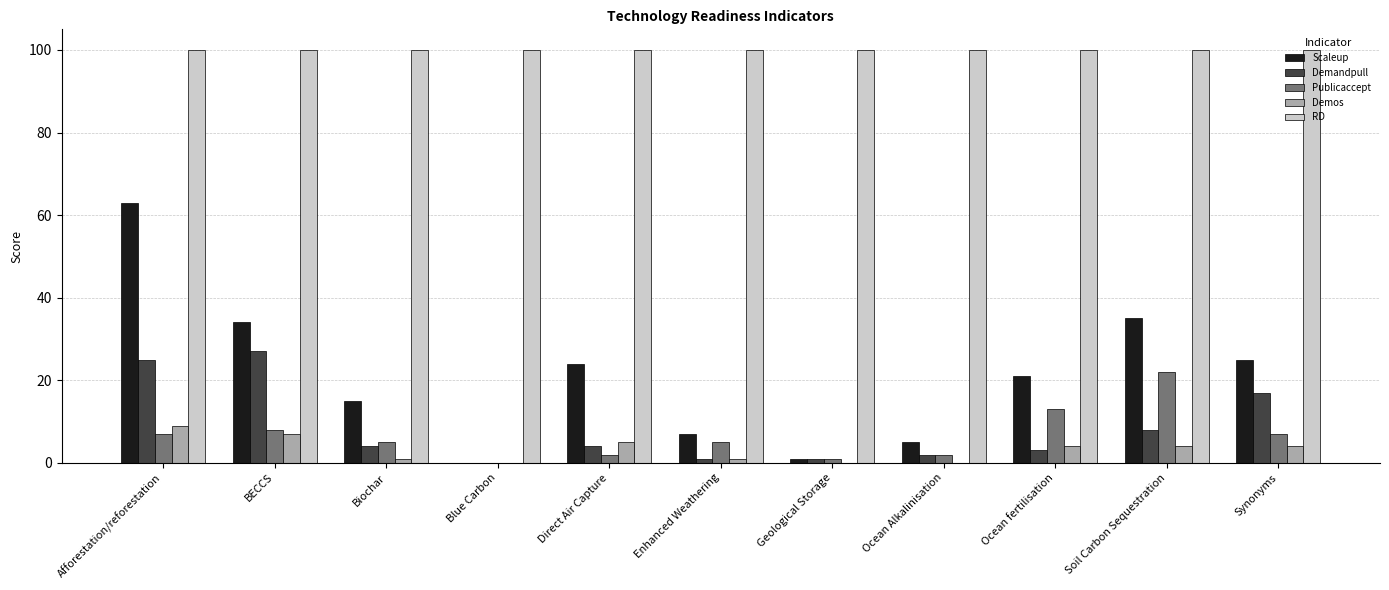

The value of RD at Geological Storage is 100. True or false?

True